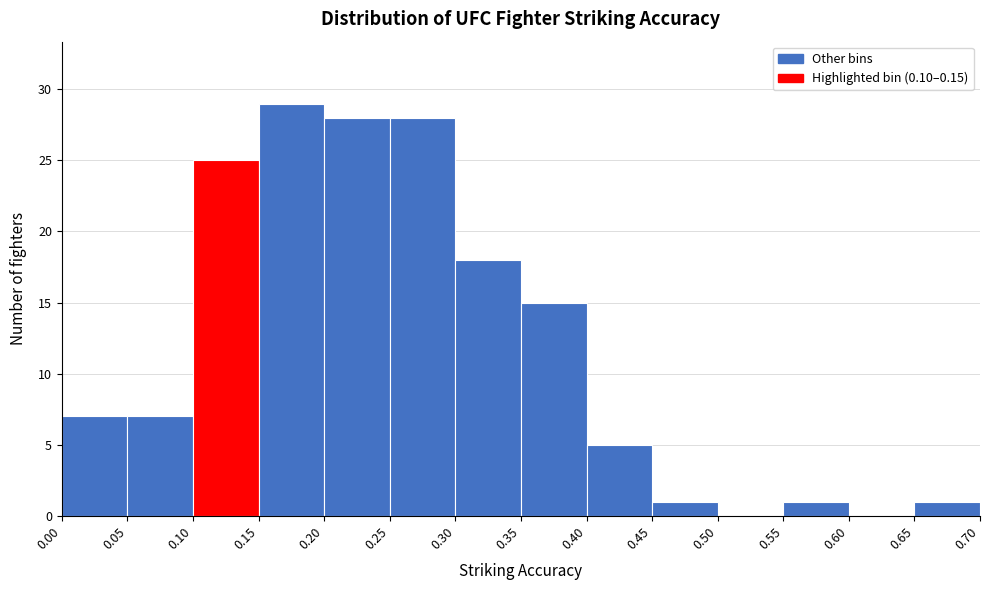

Reading left to right, list every bar in this chart as the range it spans on the x-axis followed by its height. The values are not printed on the chart, so give them approximately, as read against the axis.

0.00 to 0.05: 7
0.05 to 0.10: 7
0.10 to 0.15: 25
0.15 to 0.20: 29
0.20 to 0.25: 28
0.25 to 0.30: 28
0.30 to 0.35: 18
0.35 to 0.40: 15
0.40 to 0.45: 5
0.45 to 0.50: 1
0.50 to 0.55: 0
0.55 to 0.60: 1
0.60 to 0.65: 0
0.65 to 0.70: 1